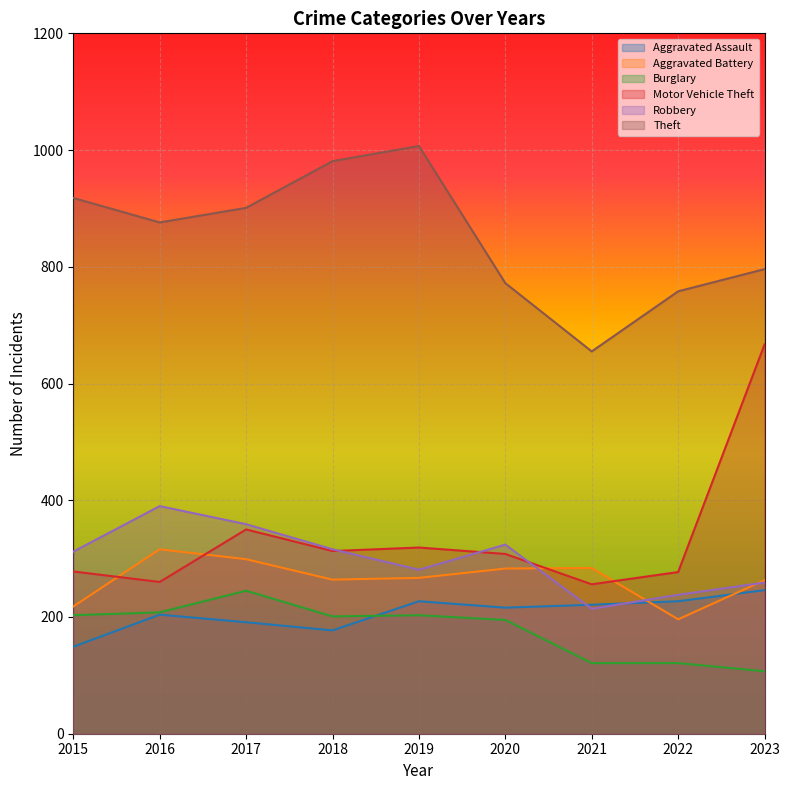

How many lines are shown in the chart?

6